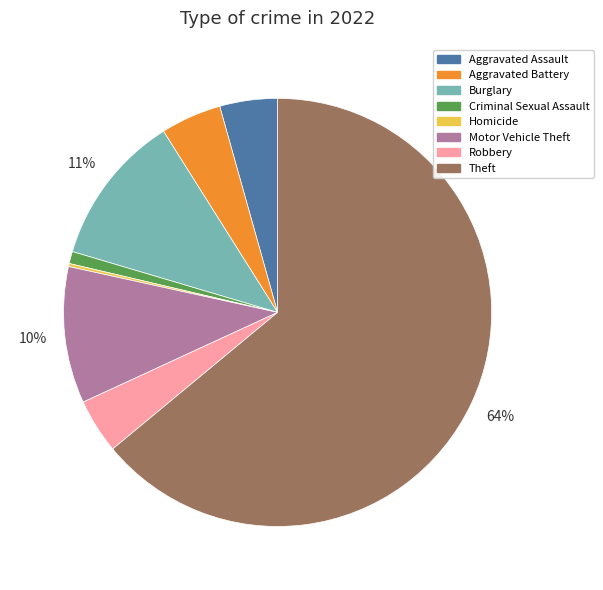

What is the ratio of the value at Criminal Sexual Assault to the value at Motor Vehicle Theft?

0.1